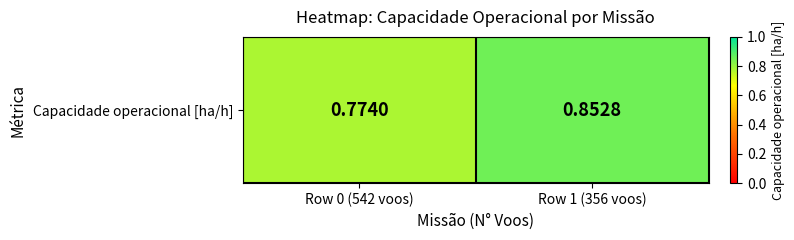

Rank the categories by value from highest to lowest.

Row 1 (356 voos), Row 0 (542 voos)